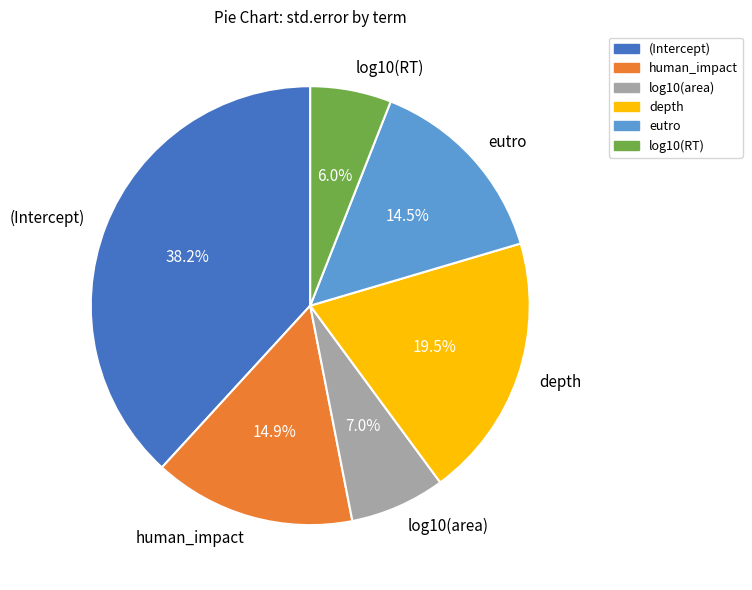

How many slices are in this pie chart?

6